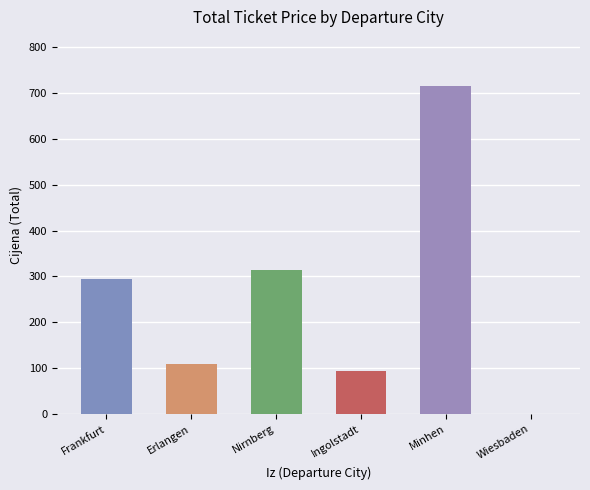

Is it true that the value at Wiesbaden is 0?

True